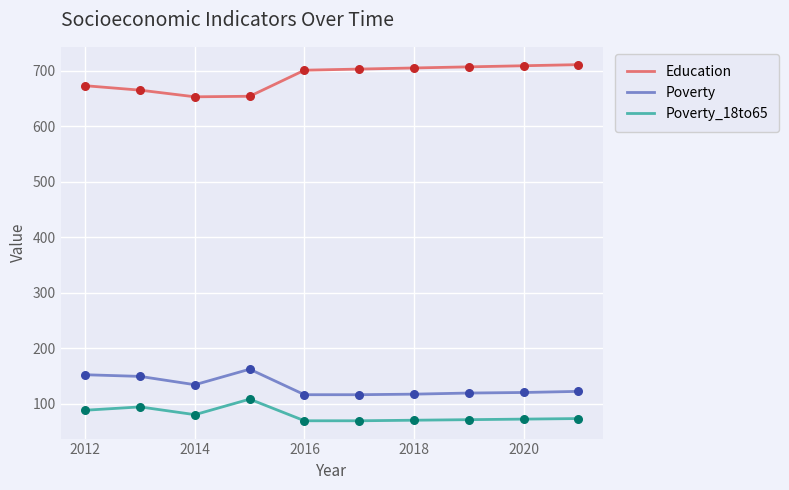

Which series has the largest total across all categories?

Education